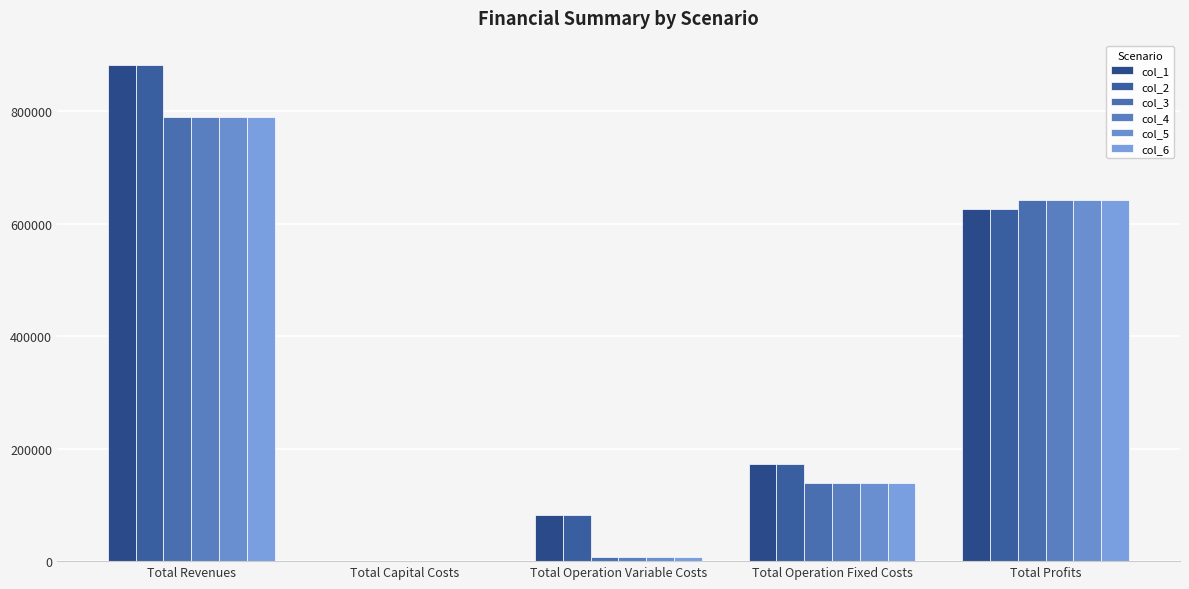

How many values in col_4 are above zero?

4